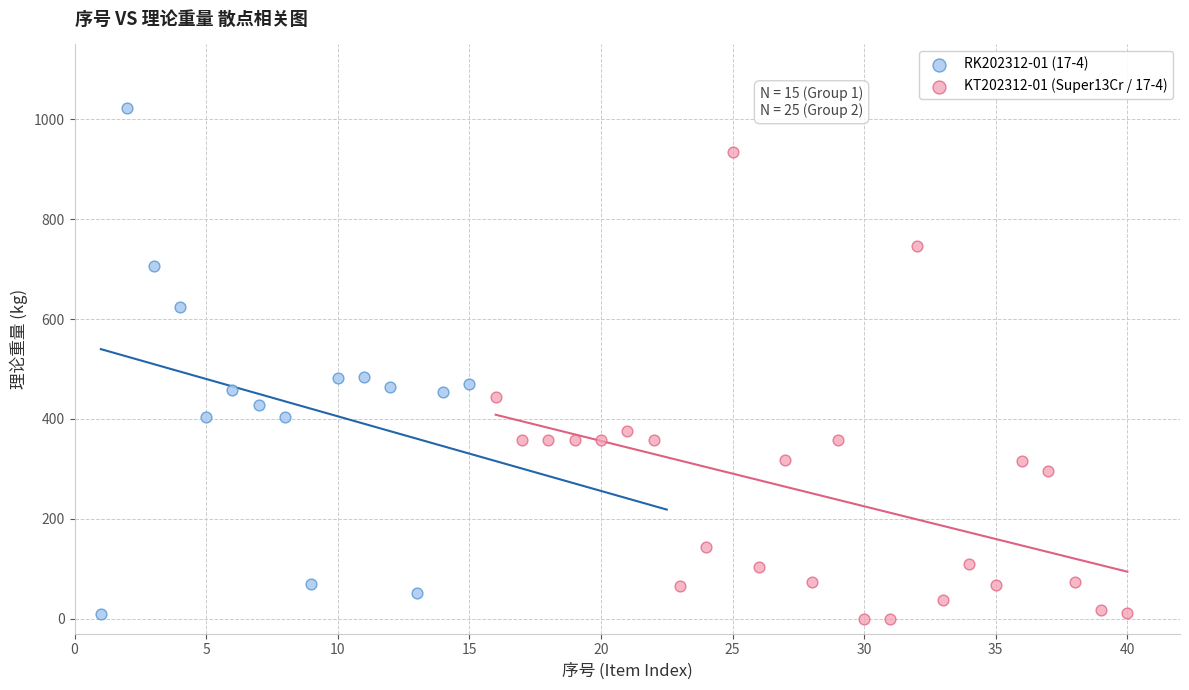

Which series contains the highest Y value?

RK202312-01 (17-4)